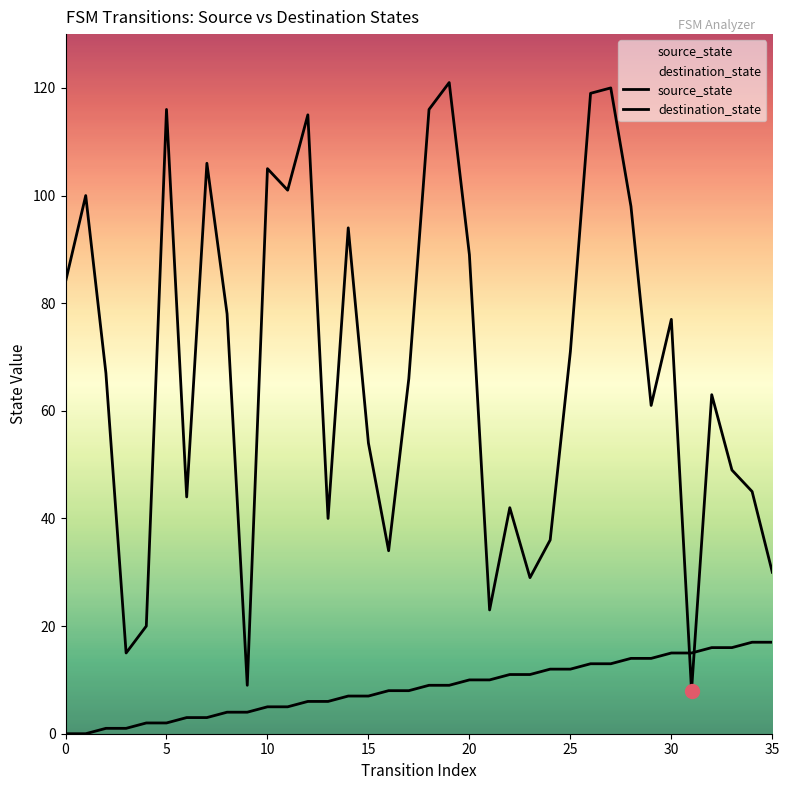

Which series ends up on top after the final intersection of destination_state and source_state?

destination_state